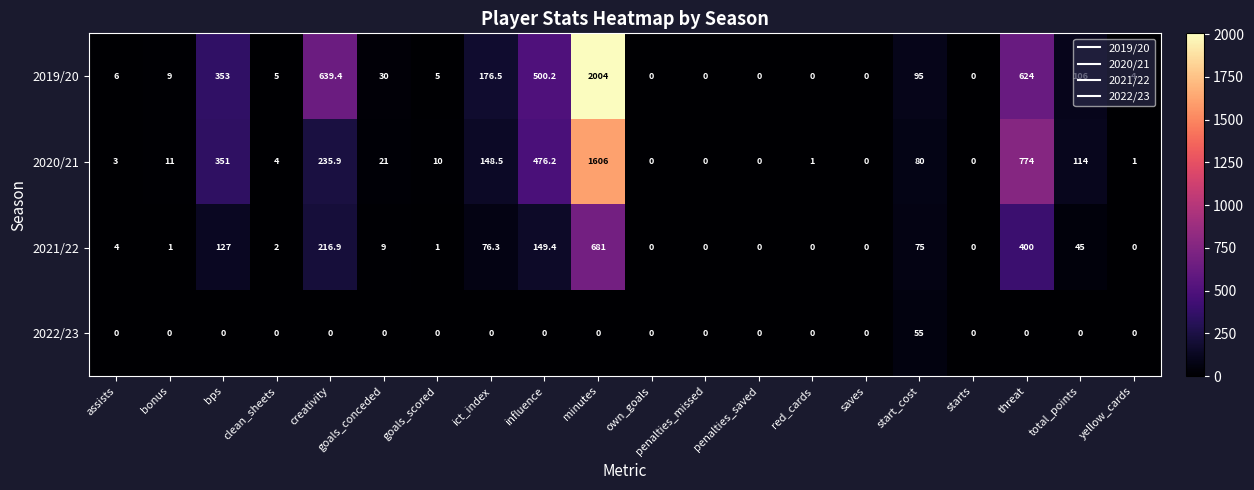

Where is 2020/21 nearest to the value 803?

threat